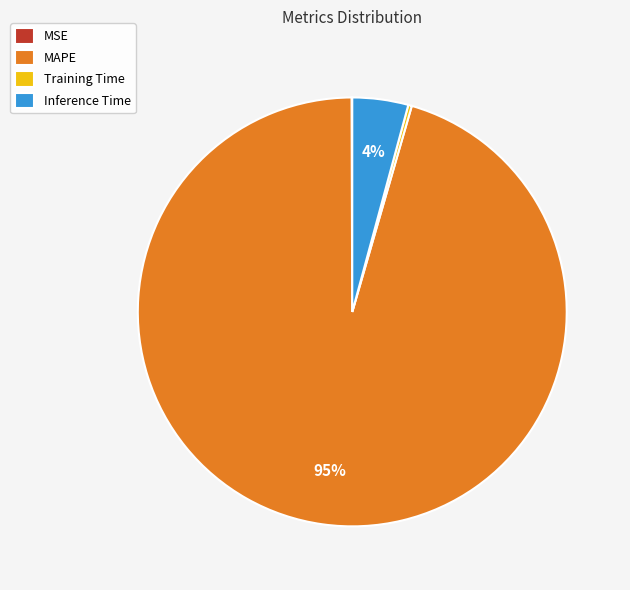

The MAPE slice represents 88% of the pie. True or false?

False